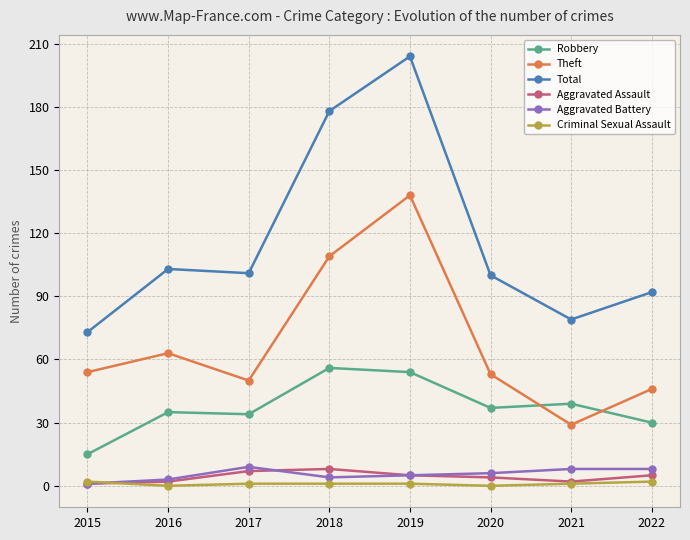

What is the lowest value of the Aggravated Assault series?

1